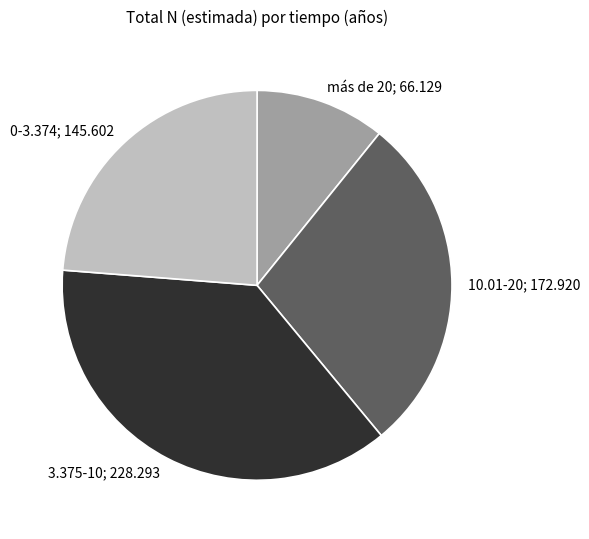

Is there any slice that represents more than half of the pie?

No